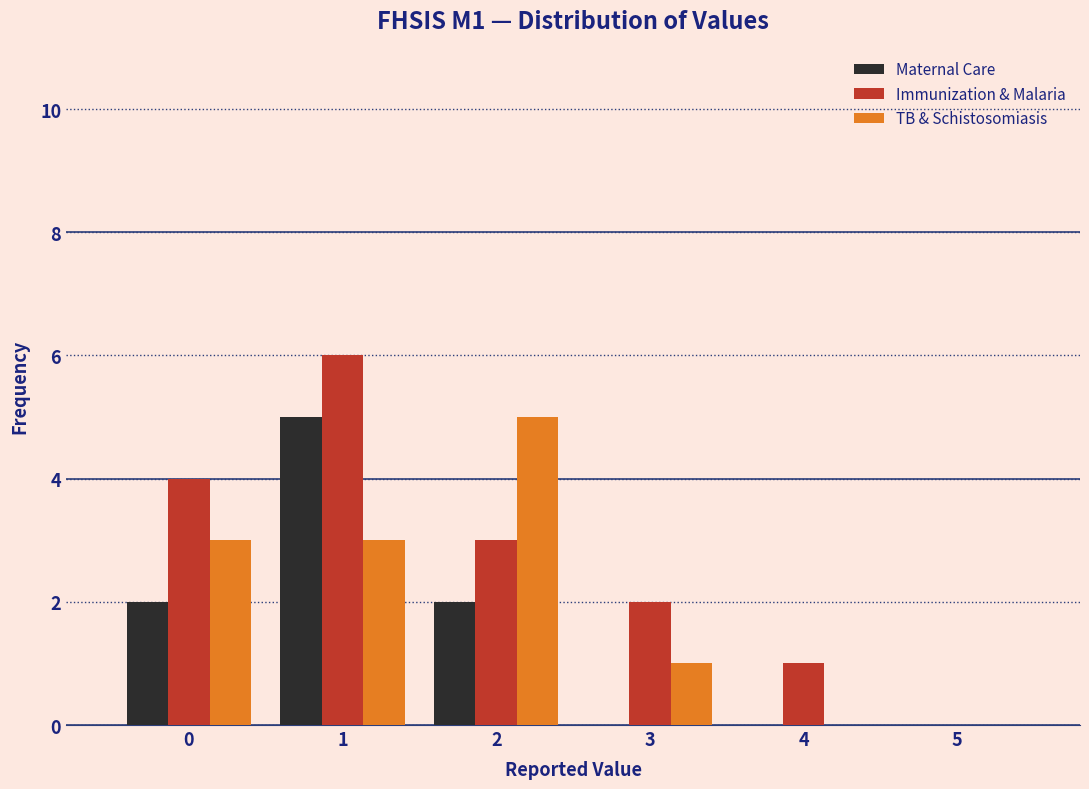

Reading left to right, extract all data points from this chart.

Maternal Care: 0=2	1=5	2=2	3=0	4=0	5=0
Immunization & Malaria: 0=4	1=6	2=3	3=2	4=1	5=0
TB & Schistosomiasis: 0=3	1=3	2=5	3=1	4=0	5=0